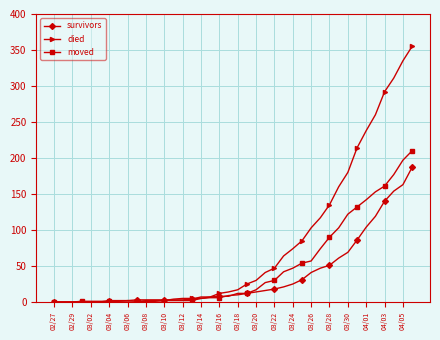

Rank the series by their maximum value, from lowest to highest.

survivors, moved, died